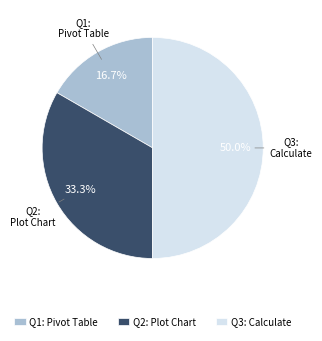

Rank the categories by value from lowest to highest.

Q1: Pivot Table, Q2: Plot Chart, Q3: Calculate